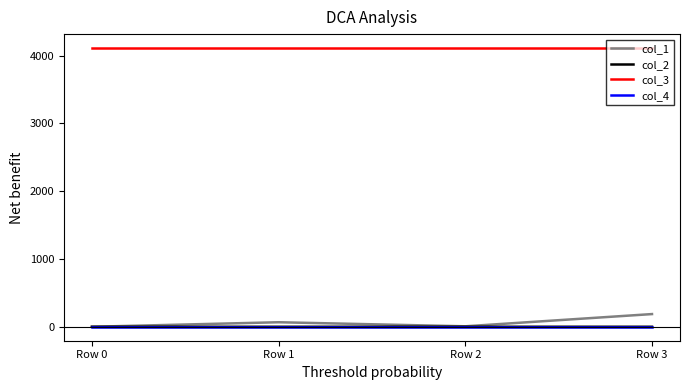

Which series has the largest total across all categories?

col_3